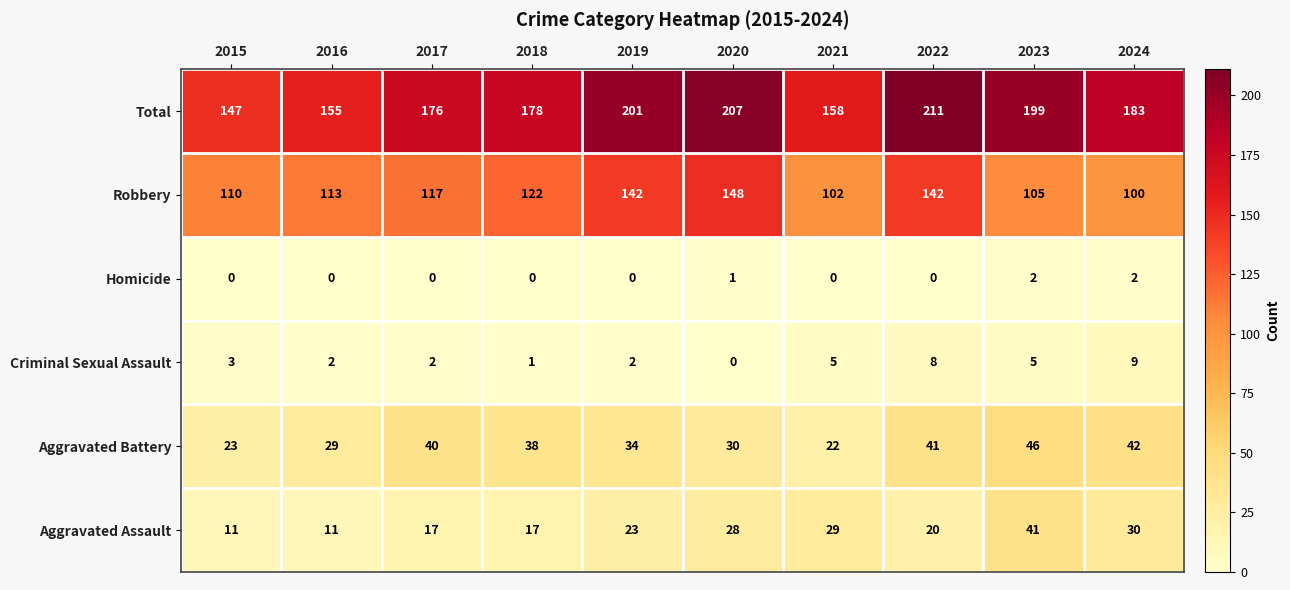

At how many categories does at least one series exceed 186?

4